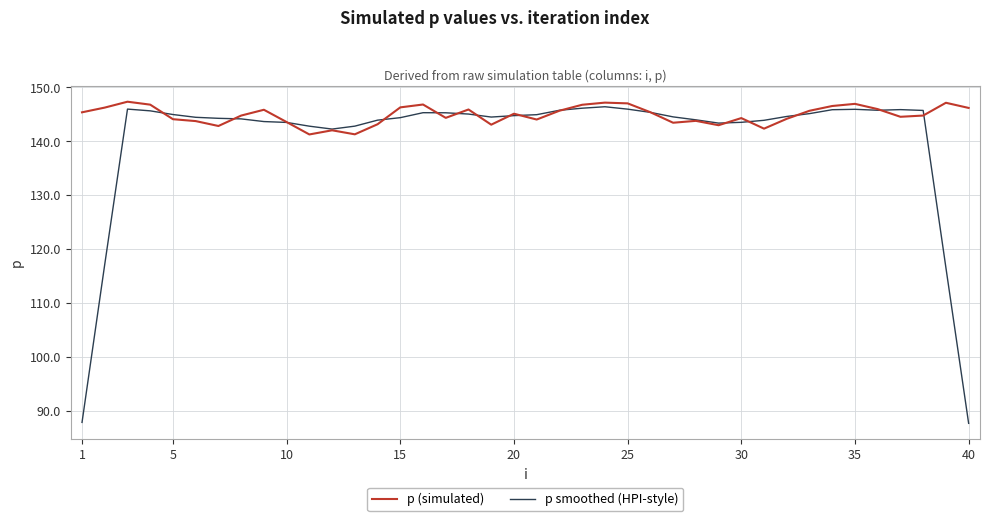

List the series in order of their overall mean, lowest first.

p smoothed (HPI-style), p (simulated)